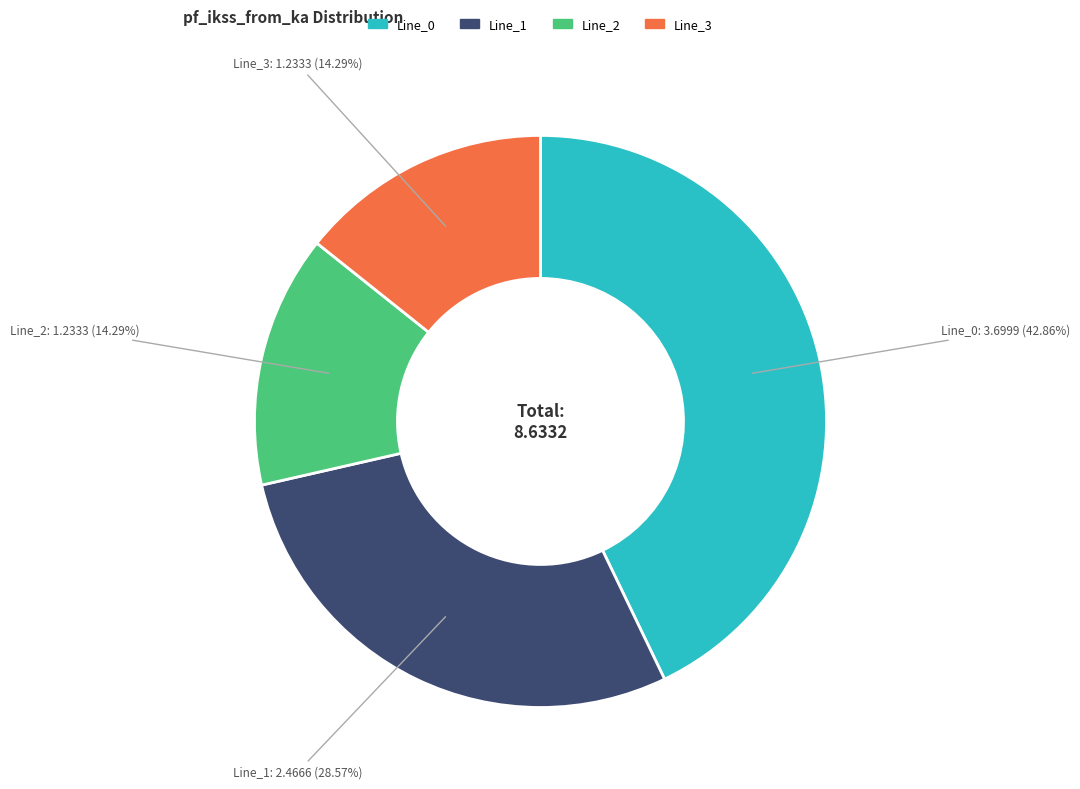

Is the sum of Line_3 and Line_2 greater than half?

No